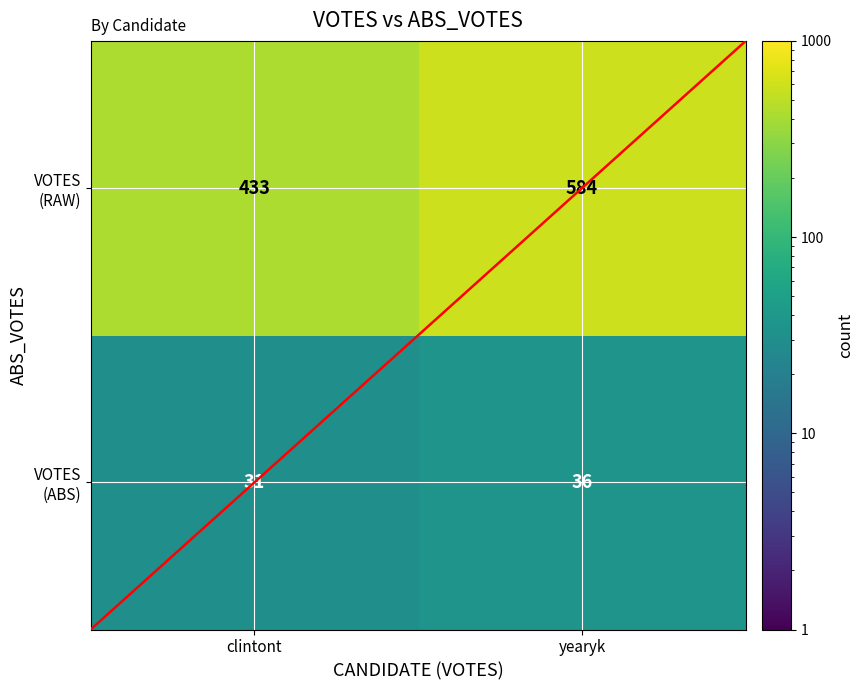

At which category is the sum across all series the highest?

yearyk